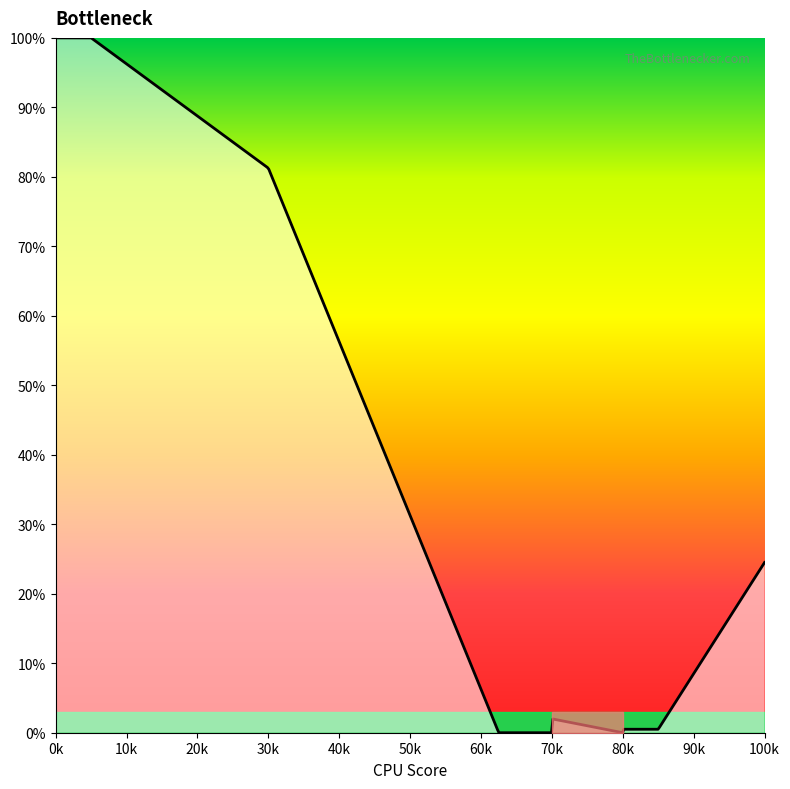

How many lines are shown in the chart?

1